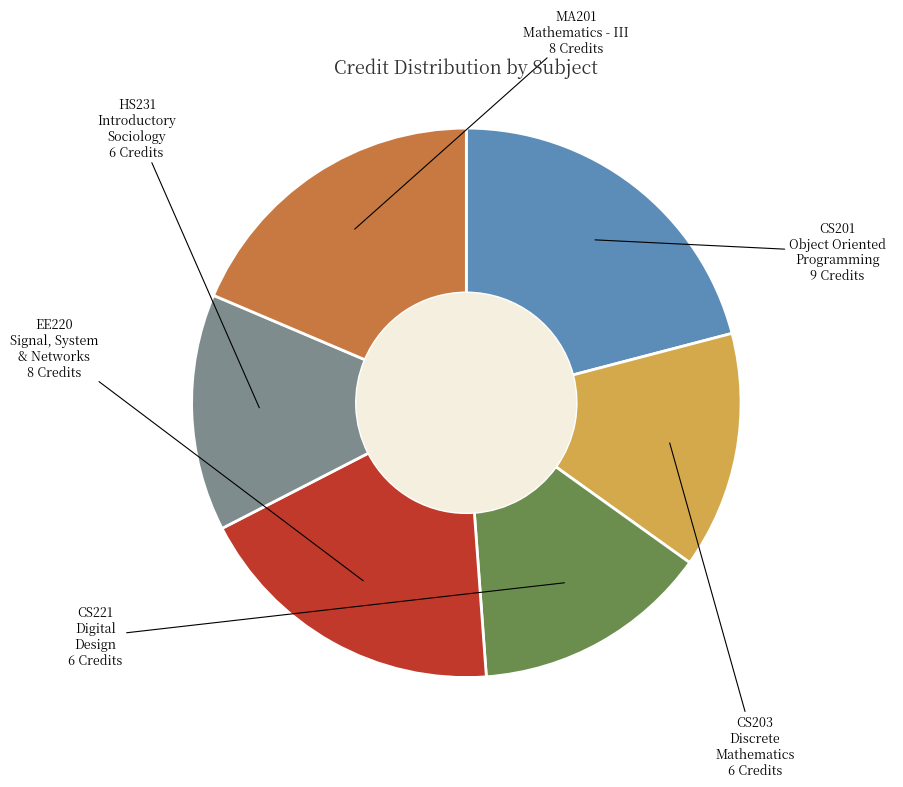

Between CS221 Digital Design and CS201 Object Oriented Programming, which is larger?

CS201 Object Oriented Programming